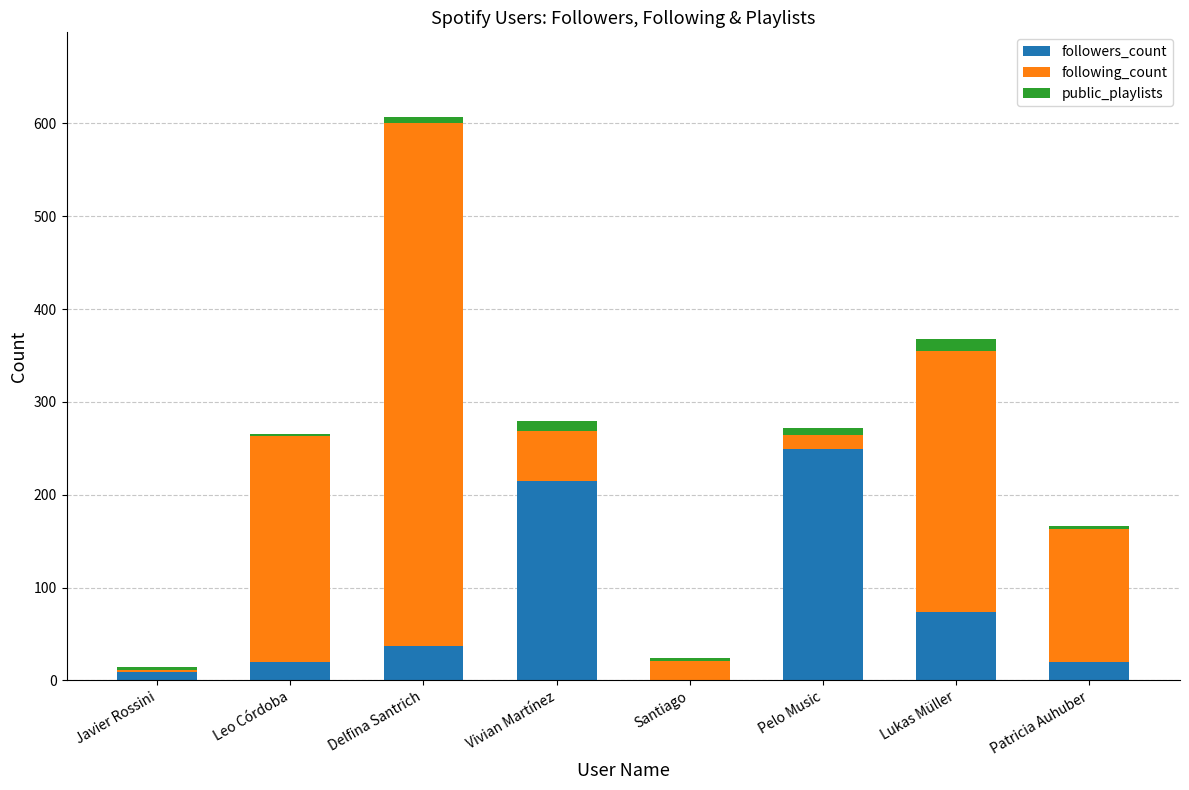

What is the difference between the followers_count values at Vivian Martínez and Santiago?

214